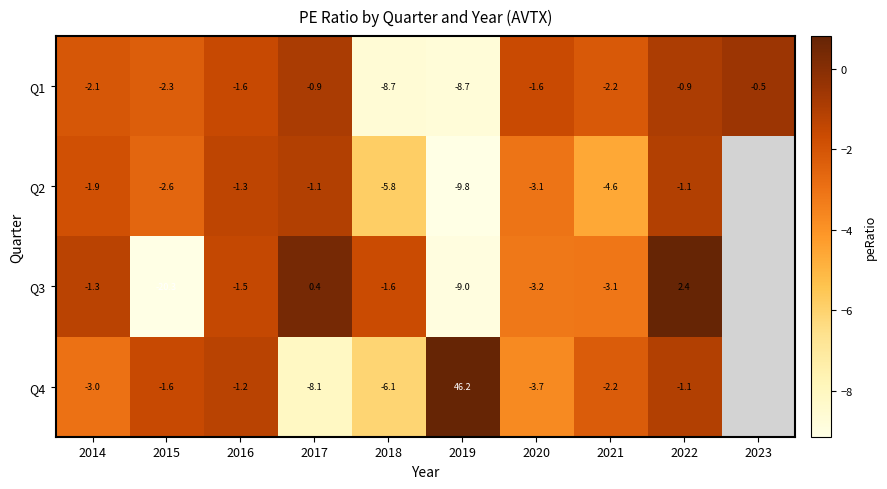

At 2015, list the series in order from smallest to largest.

Q3, Q2, Q1, Q4